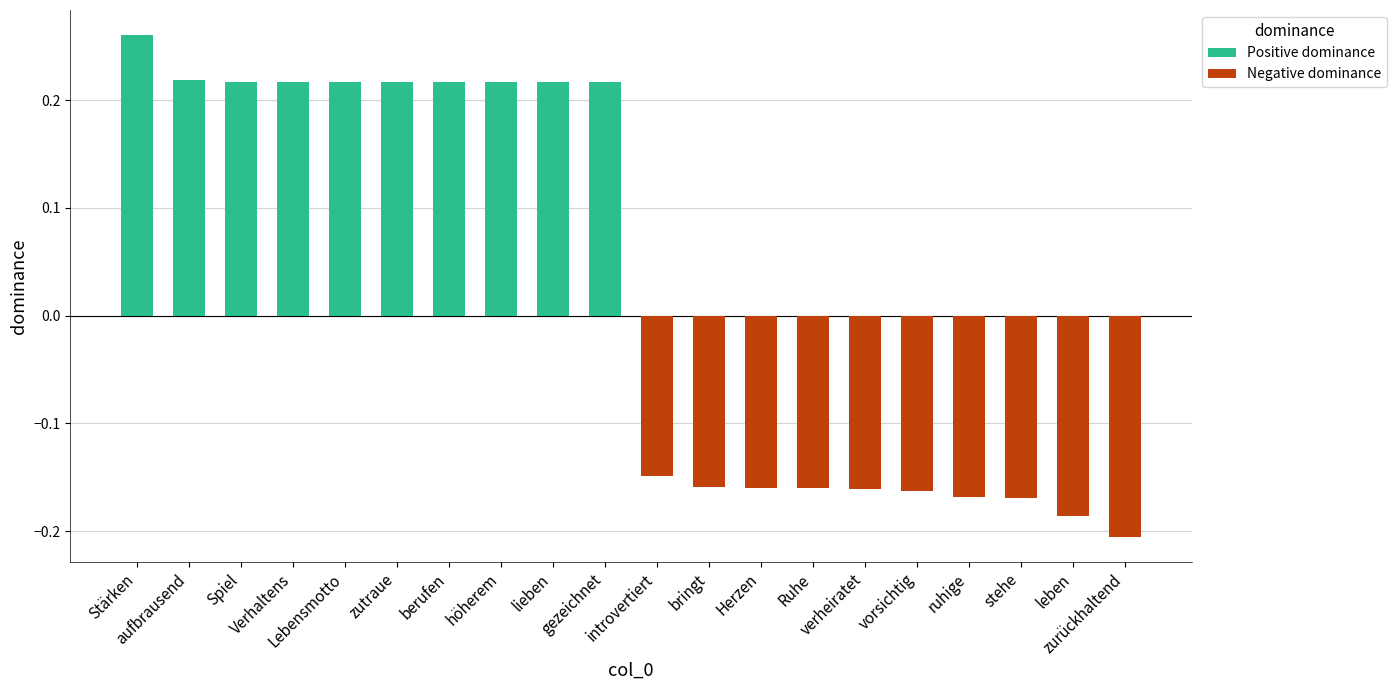

What is the difference between the maximum and second lowest values?

0.4